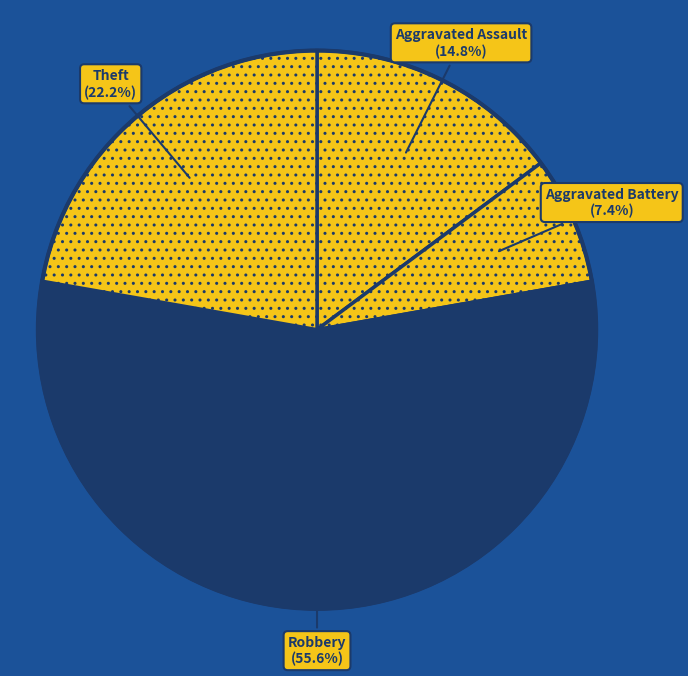

What percentage is NOT represented by Theft?

77.8%